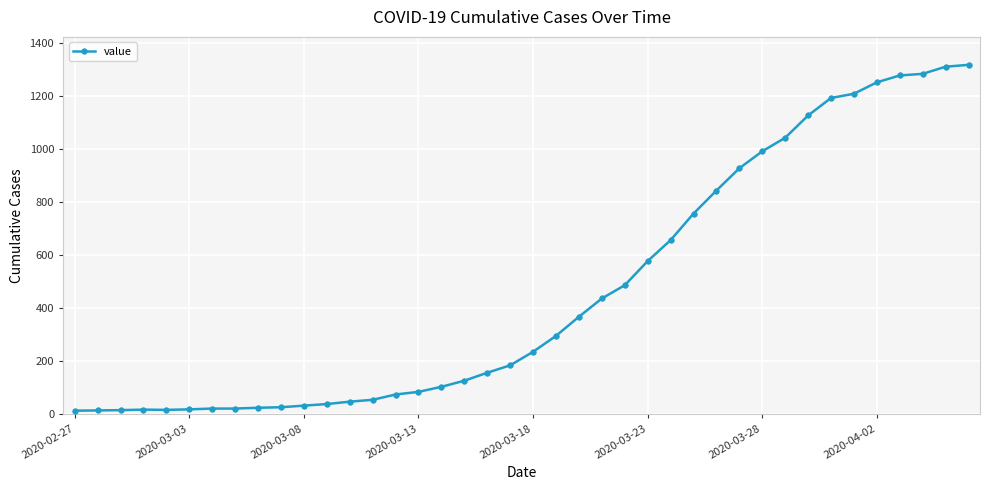

What is the average value?

466